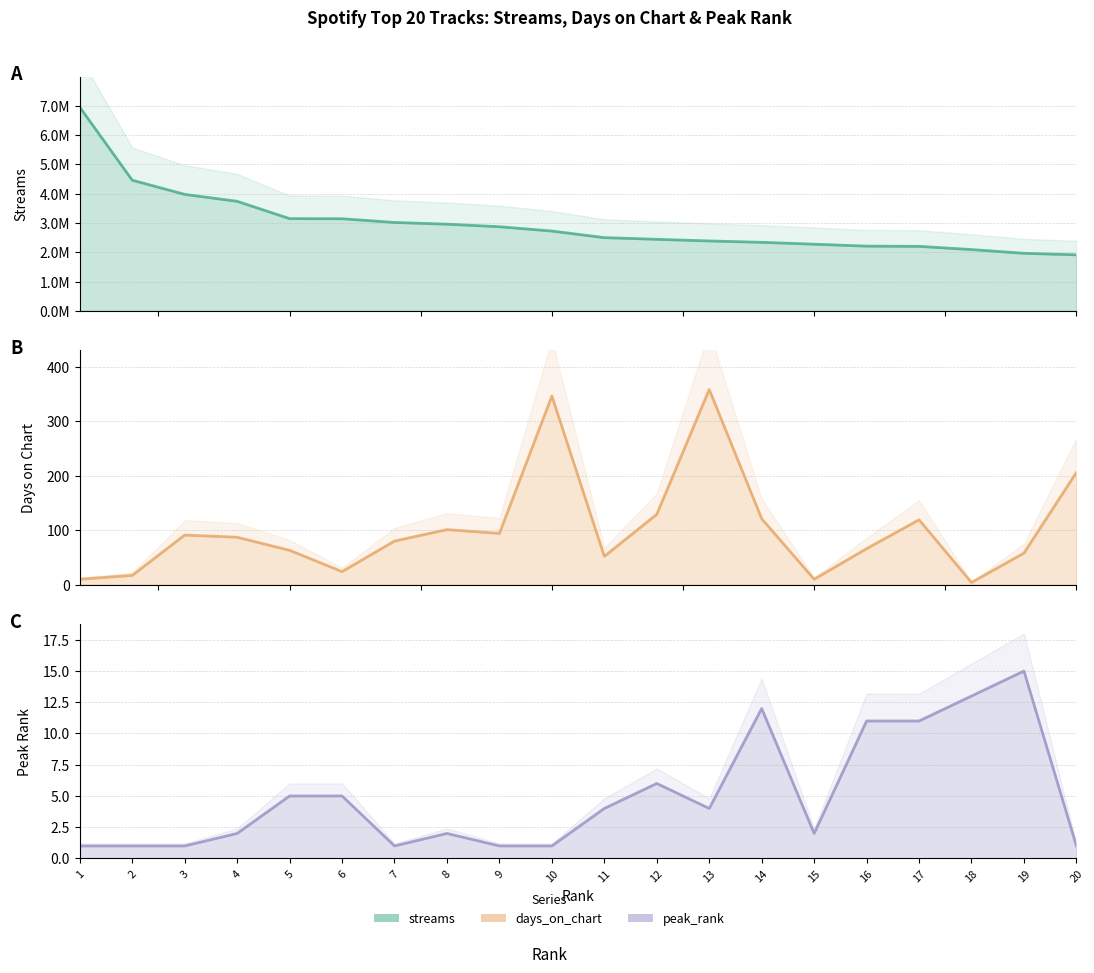

True or false: days_on_chart has a value of 63 at 5.

True